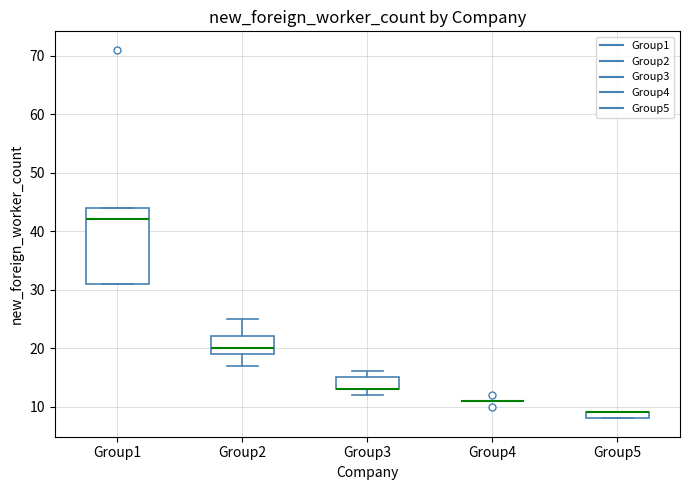

Comparing the boxes themselves (not the whiskers), which one is the tallest?

Group1